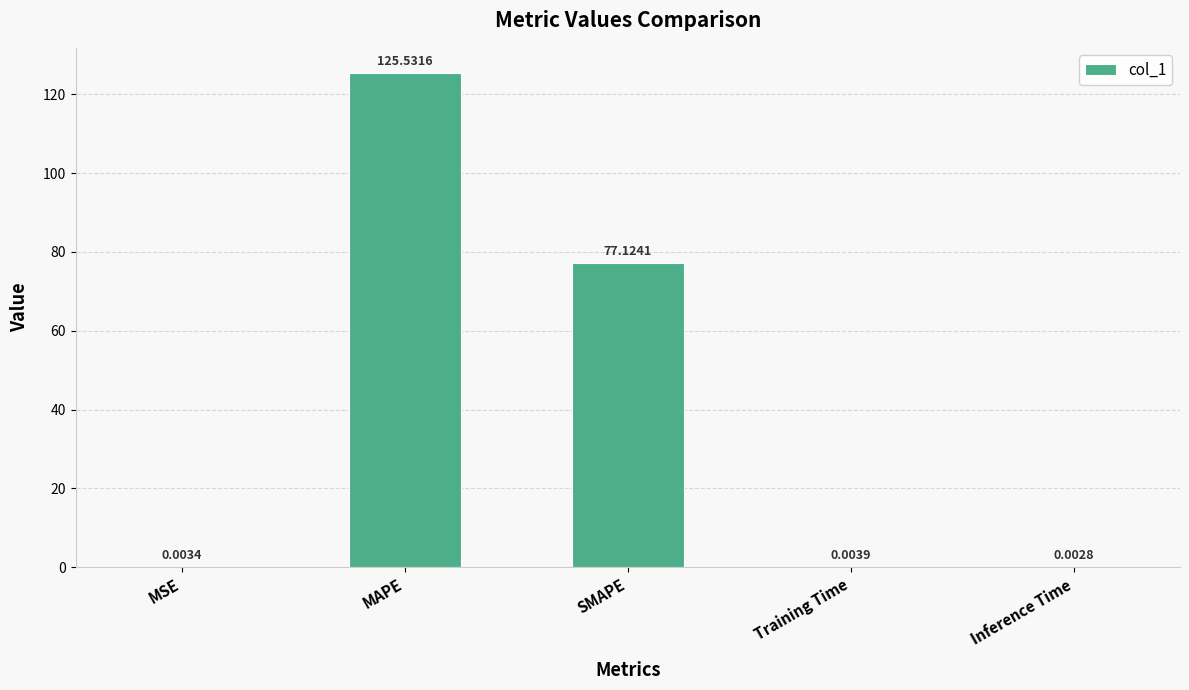

What is the sum of the values at MAPE and Training Time?

125.5